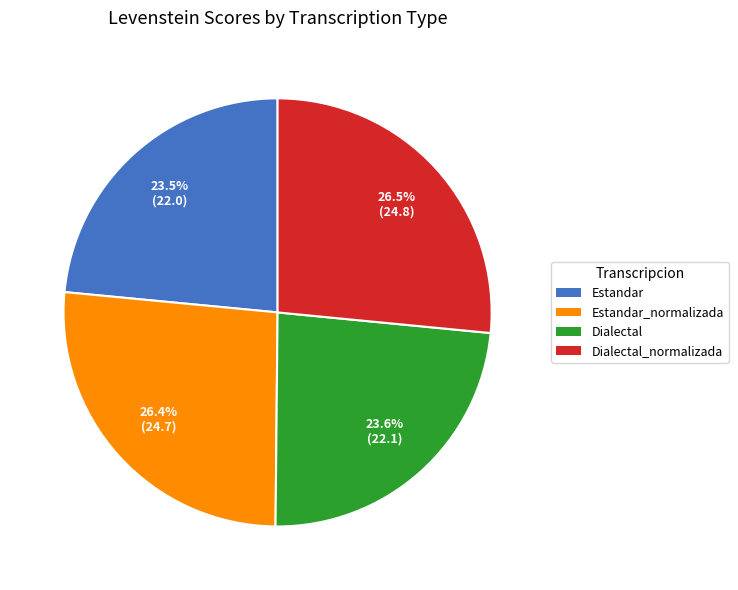

Is there a majority slice in this chart?

No